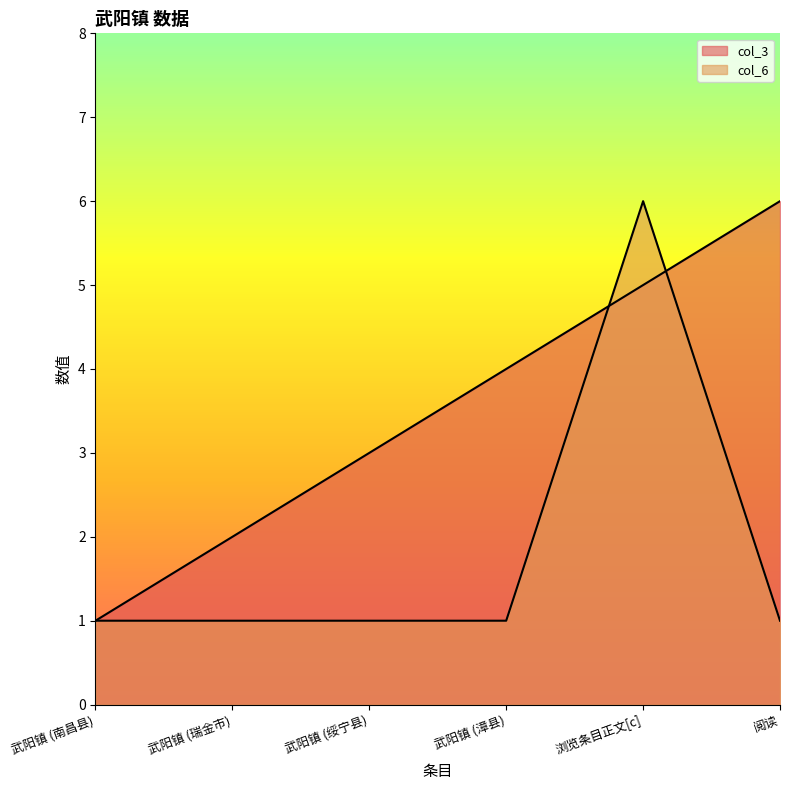

What is the sum of the col_3 values at 阅读 and 武阳镇 (漳县)?

10